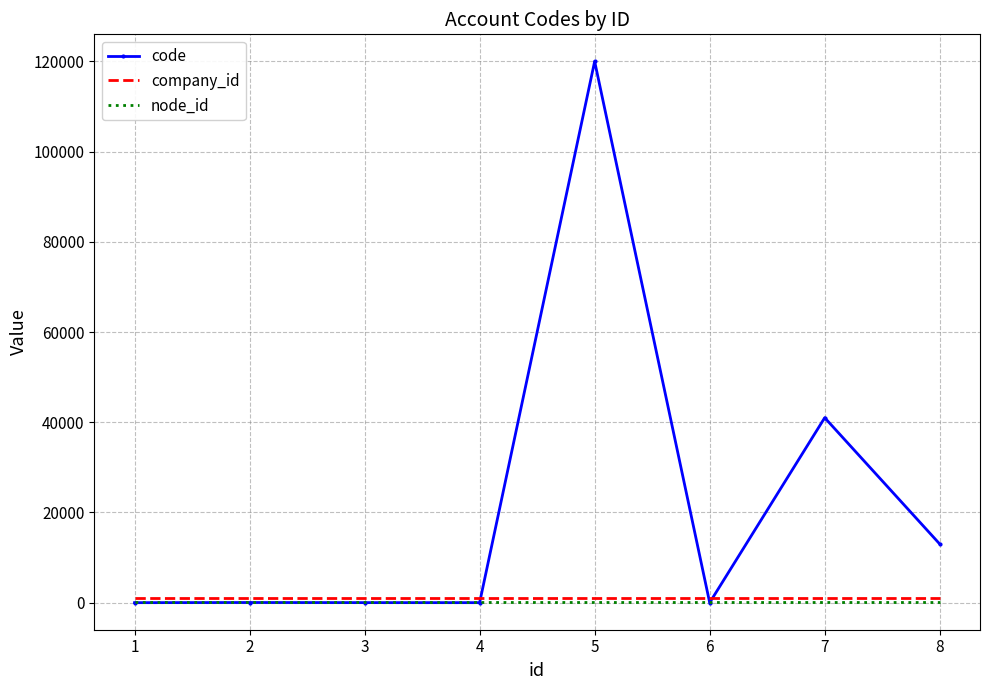

At which category is the sum across all series the highest?

5